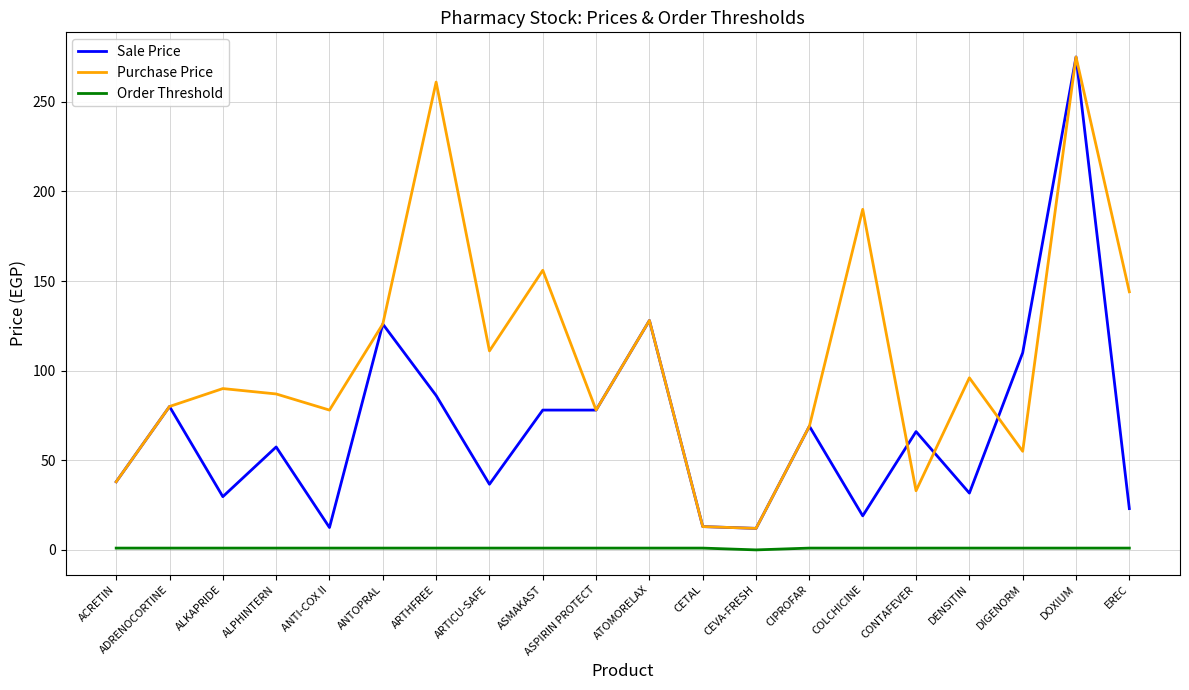

What is the difference between the maximum and minimum values in the Purchase Price series?

263.0